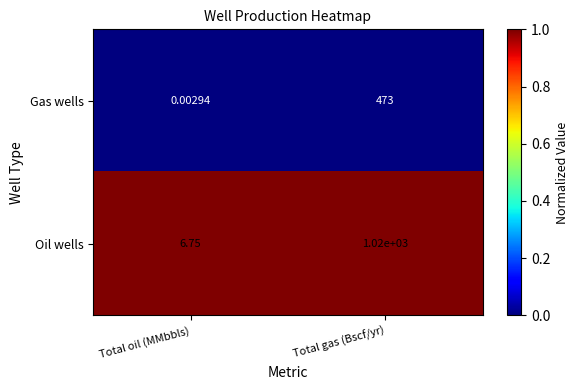

What is the total value across all series at Total gas (Bscf/yr)?

1493.0